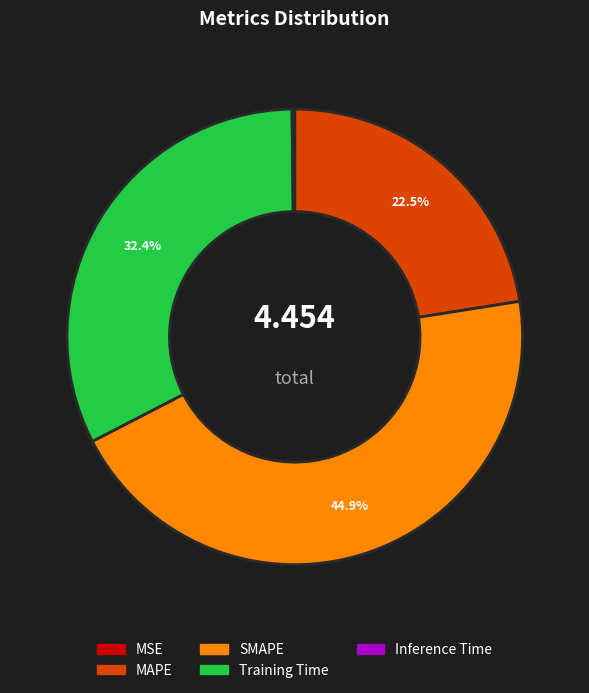

Which slice is the largest?

SMAPE